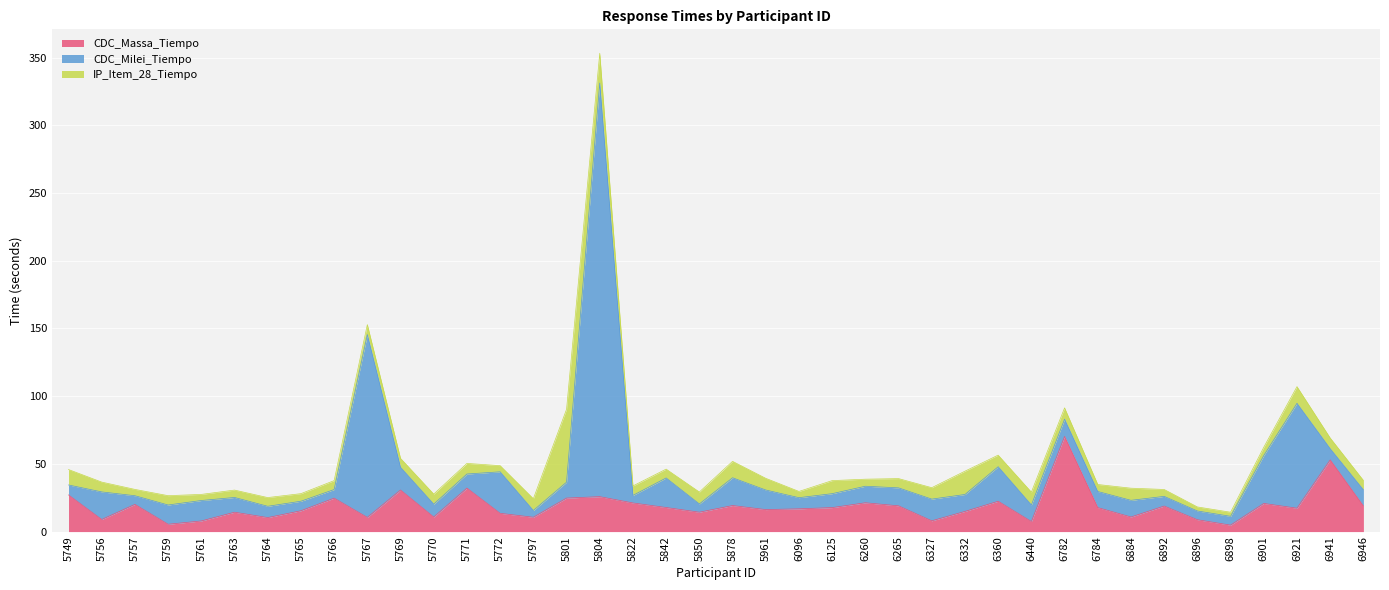

At which category does IP_Item_28_Tiempo reach its first local peak?

5759